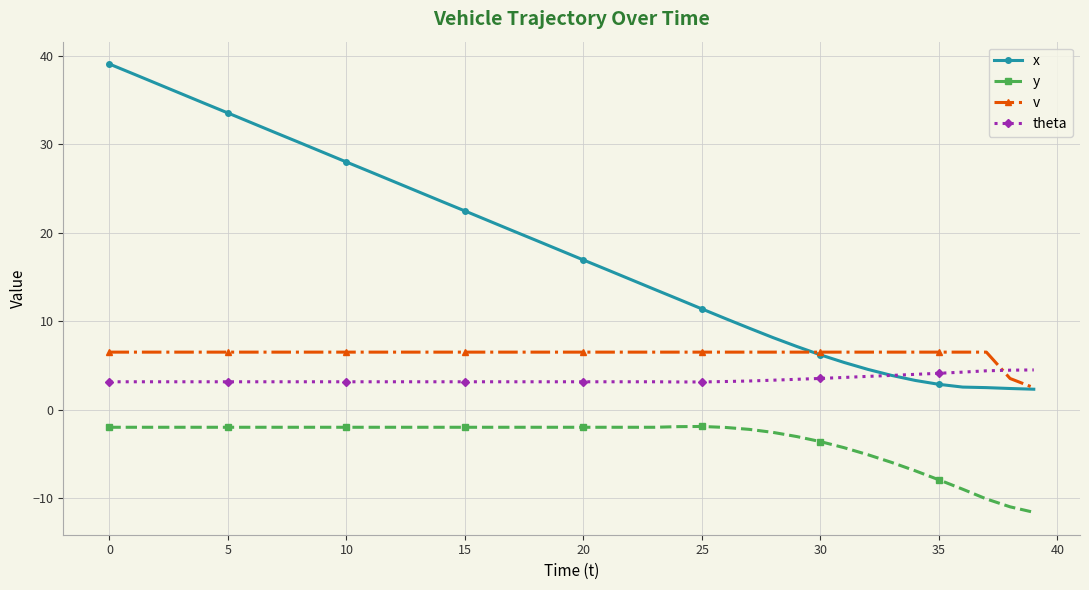

What is the highest value of the v series?

6.5